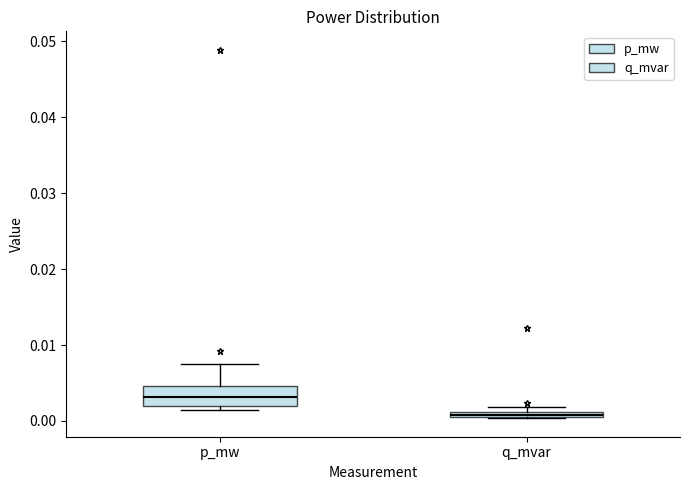

Comparing the boxes themselves (not the whiskers), which one is the tallest?

p_mw